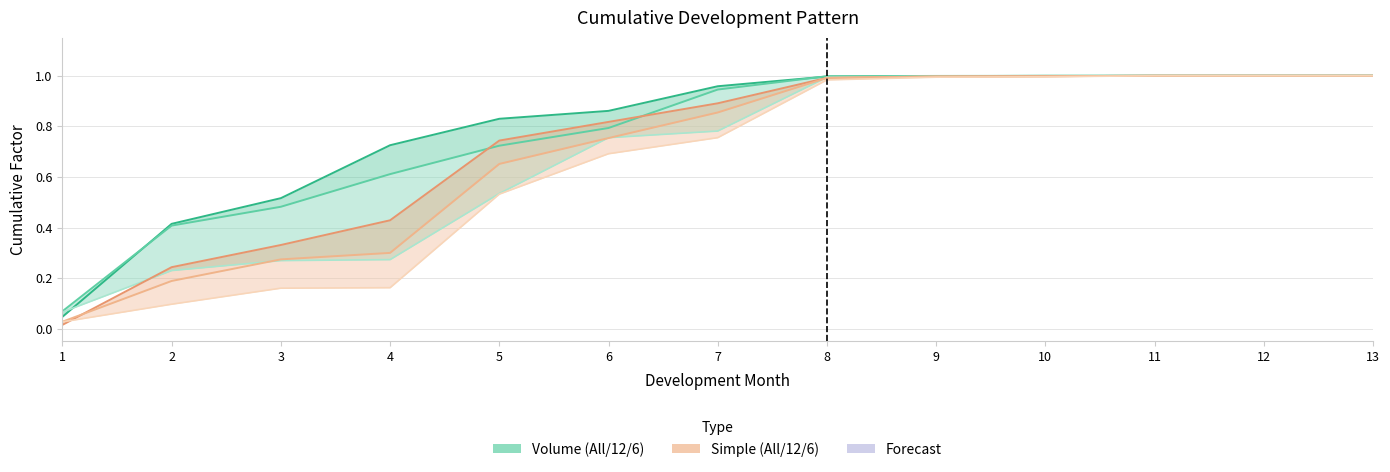

What is the value of the Simple 12 point at the 5th from the left?

0.7